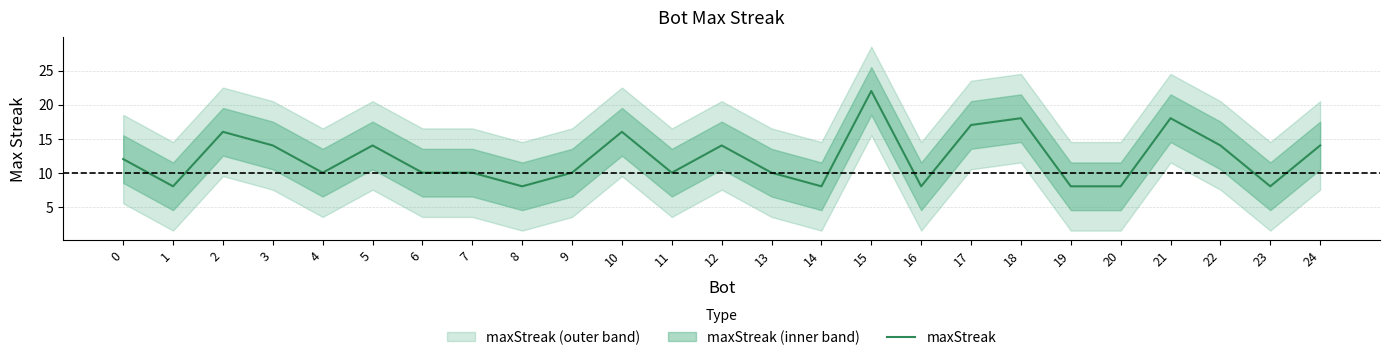

How many lines are shown in the chart?

1